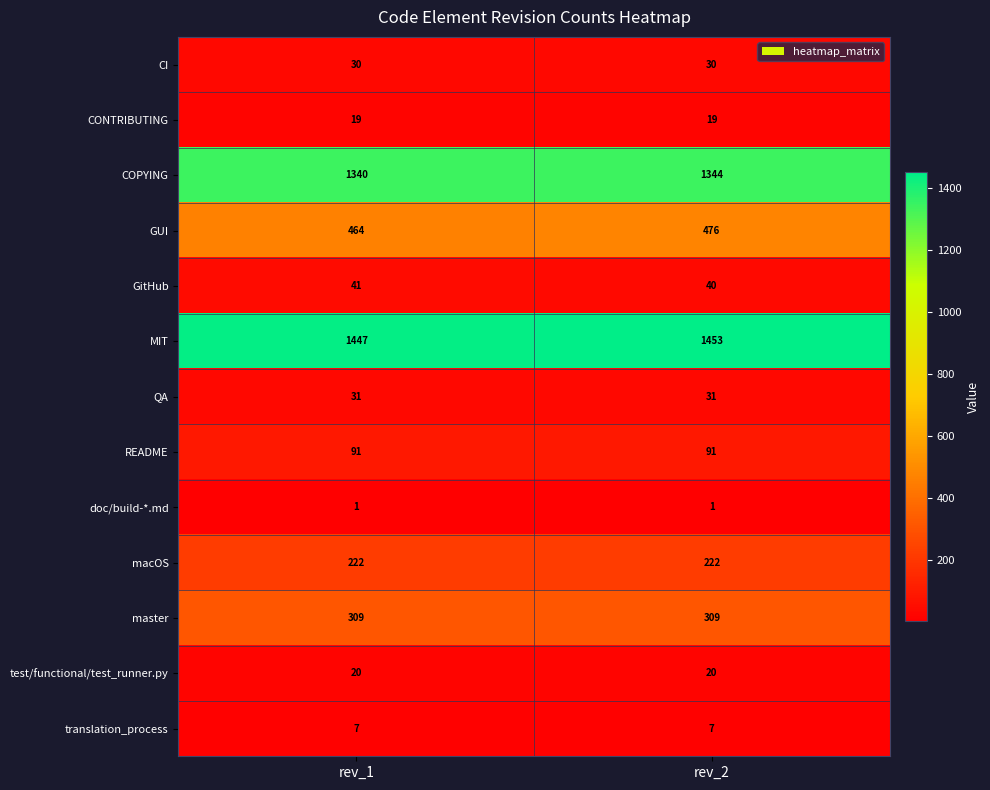

Which label corresponds to the largest value in the chart?

rev_2